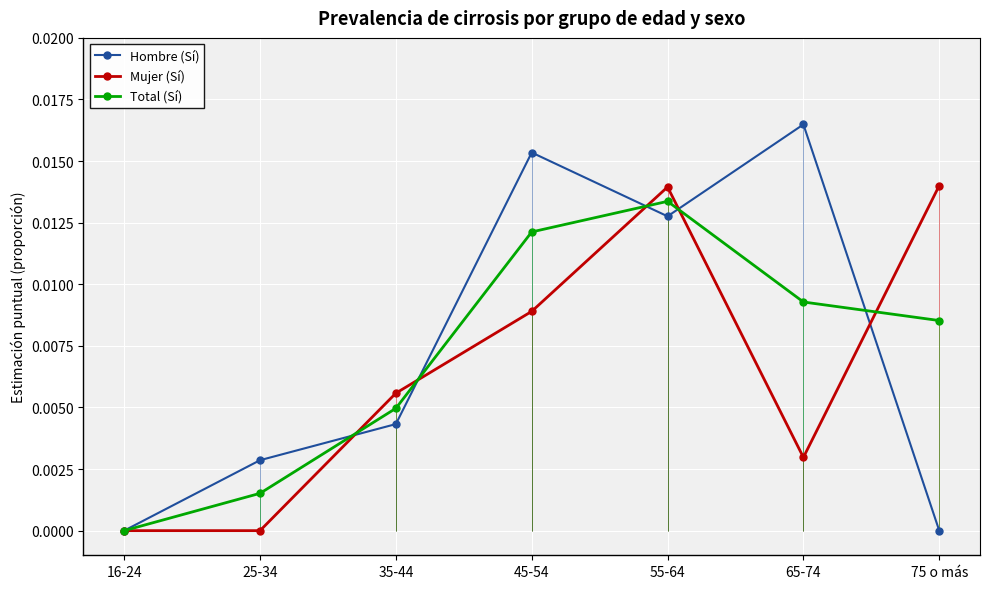

How many intersections are there between Hombre (Sí) and Mujer (Sí)?

5